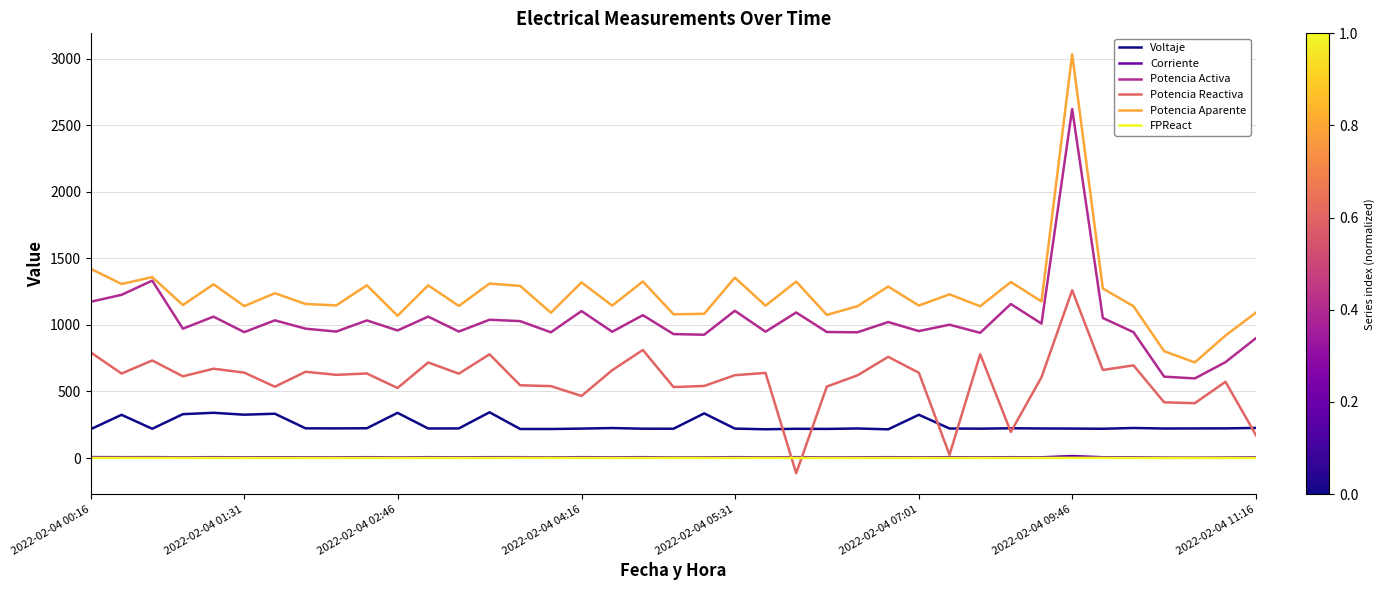

What is the lowest value of the Voltaje series?

215.6